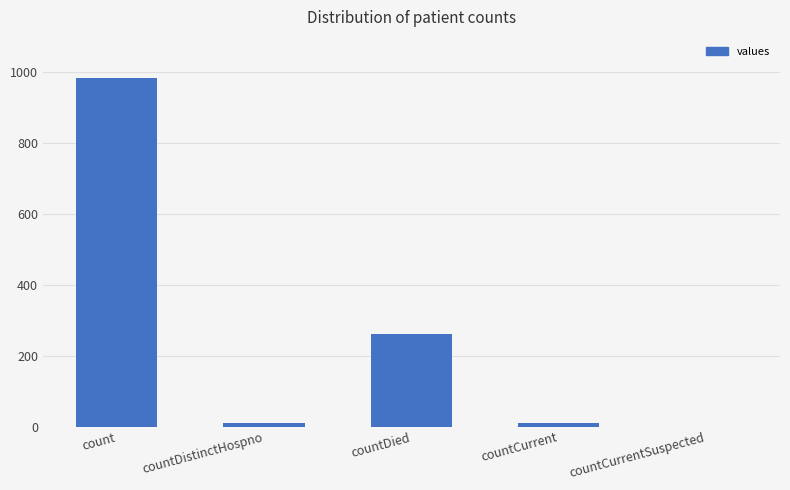

Where is the data nearest to the value 492?

countDied